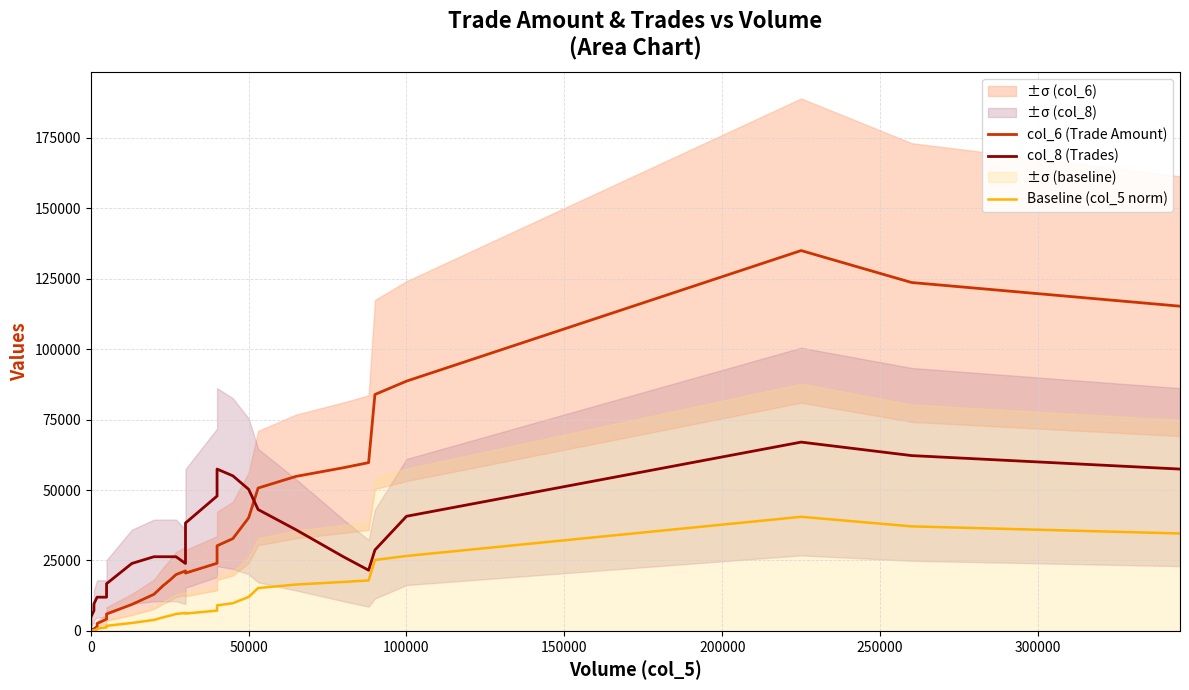

Rank the series by their maximum value, from lowest to highest.

Baseline (col_5 norm), col_8 (Trades), col_6 (Trade Amount)